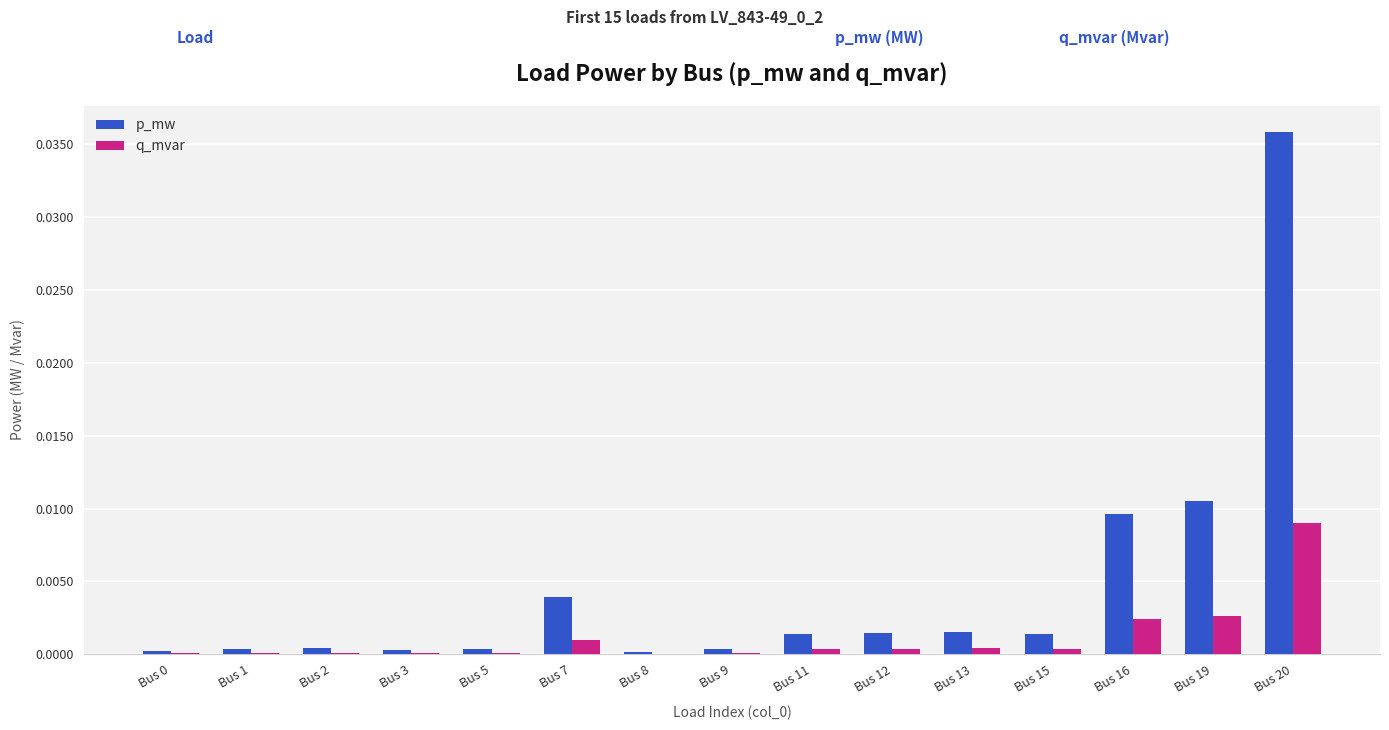

At which category is the sum across all series the highest?

Bus 20